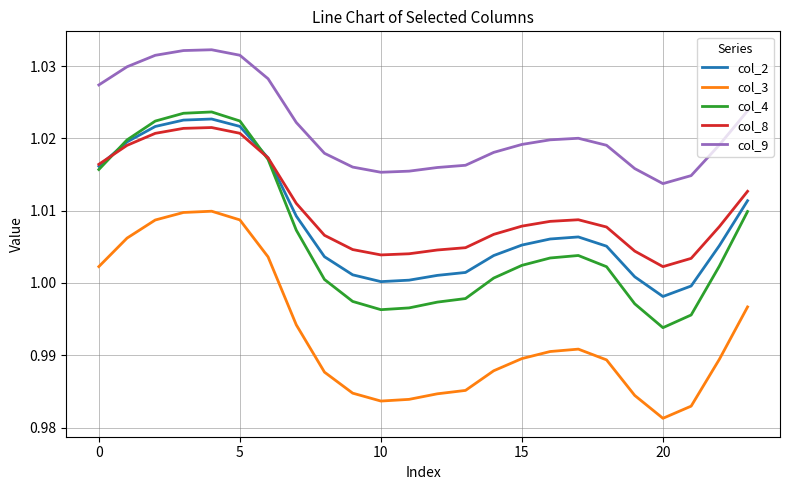

Which series has the largest range (max minus min)?

col_4